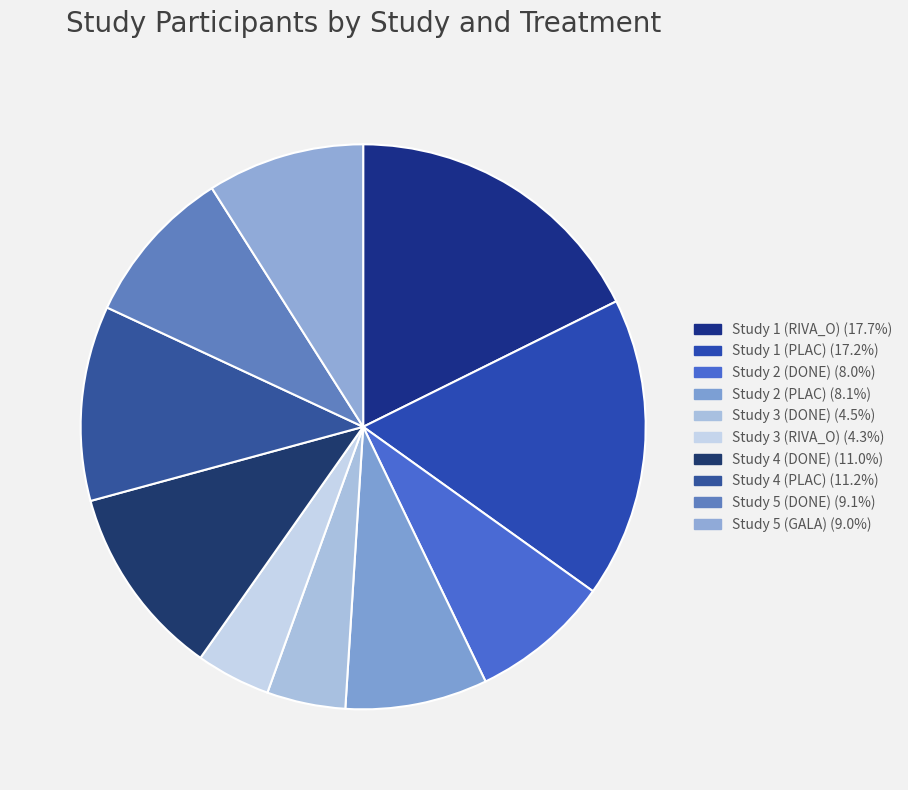

The Study 4 (DONE) slice represents 1% of the pie. True or false?

False